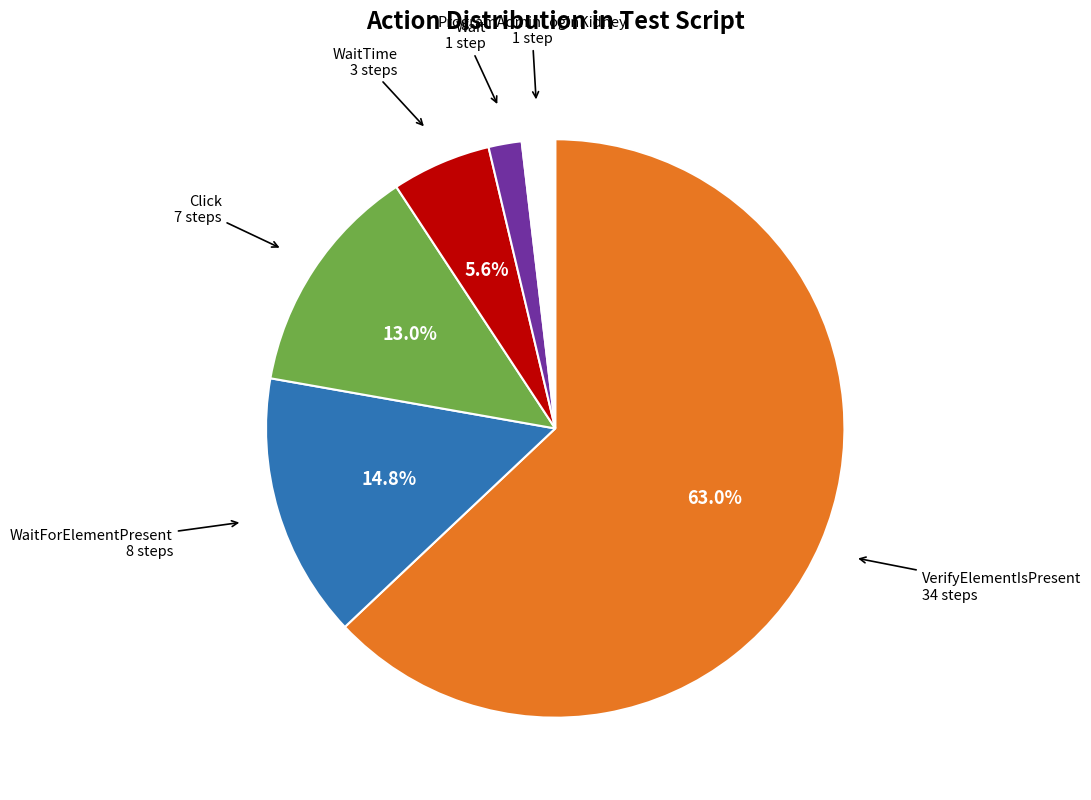

Is there any slice that represents more than half of the pie?

Yes